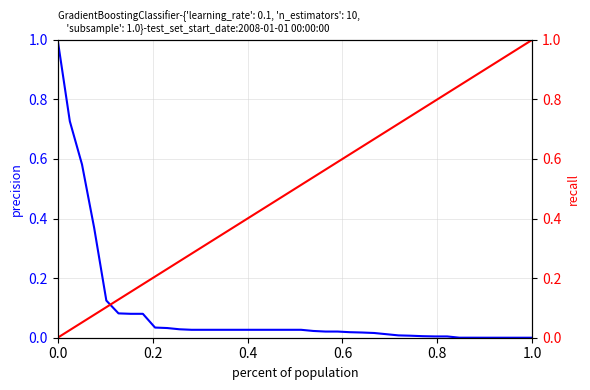

The Count series shows 0.3 at 16. True or false?

False